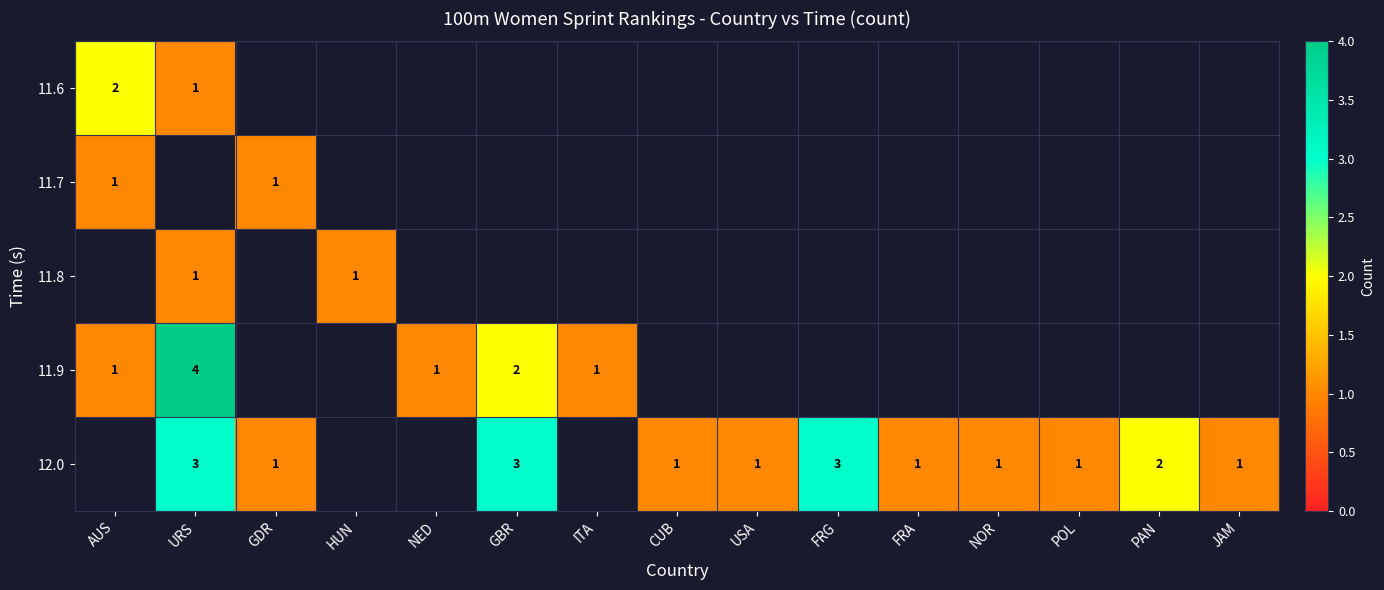

True or false: 12.0 has a value of 2 at GDR.

False